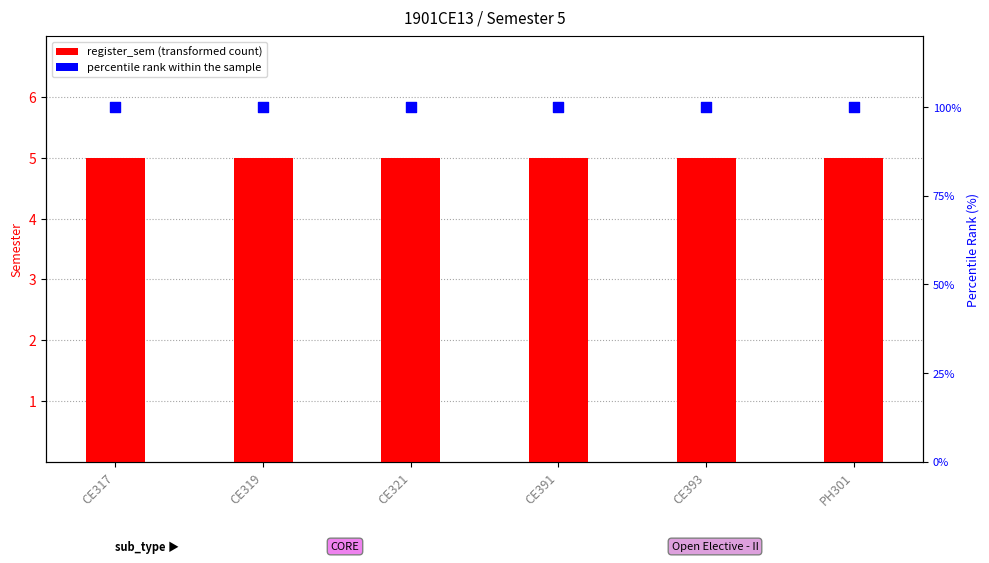

What is the total value across all series at CE319?

105